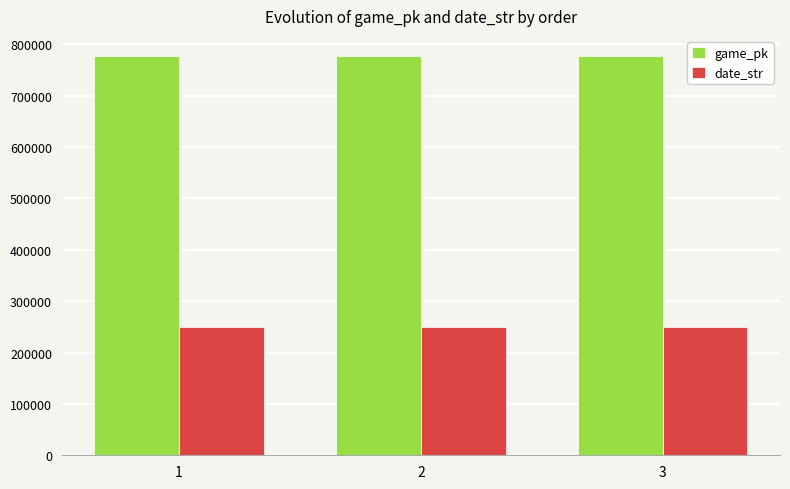

What is the highest value of the date_str series?

250614